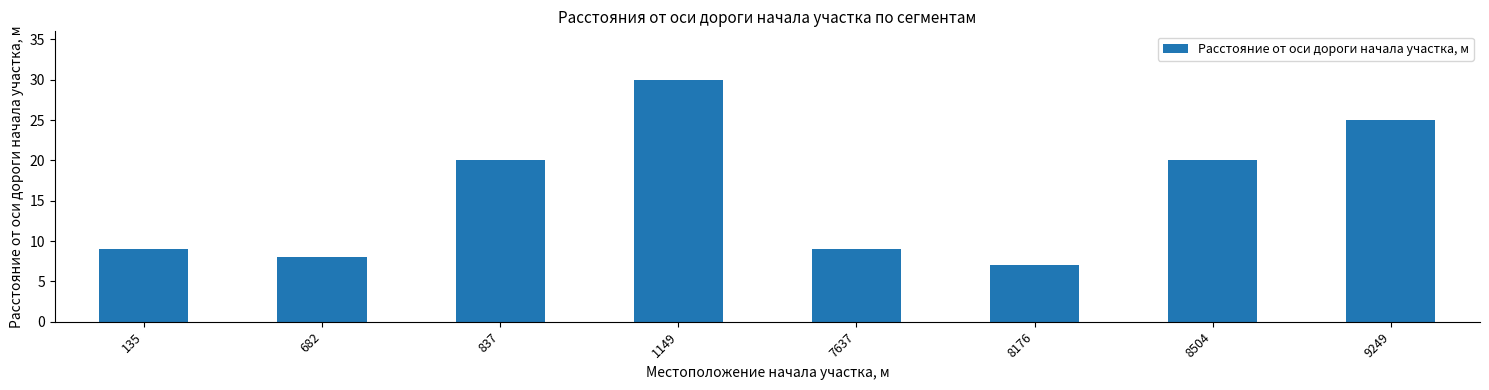

Is it true that the value at 837 is 10?

False